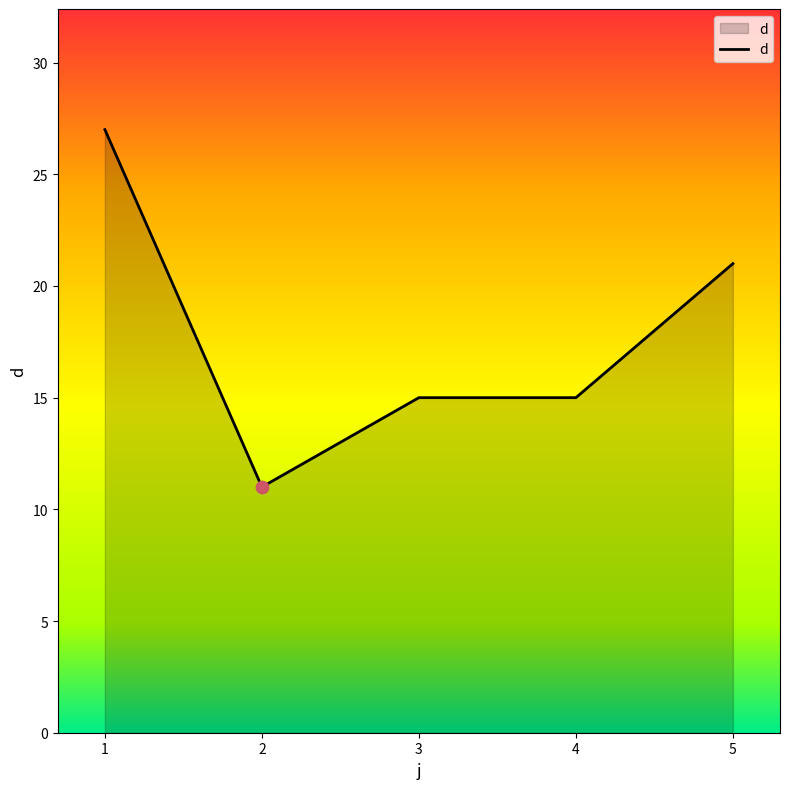

Between 1 and 5, which is larger?

1